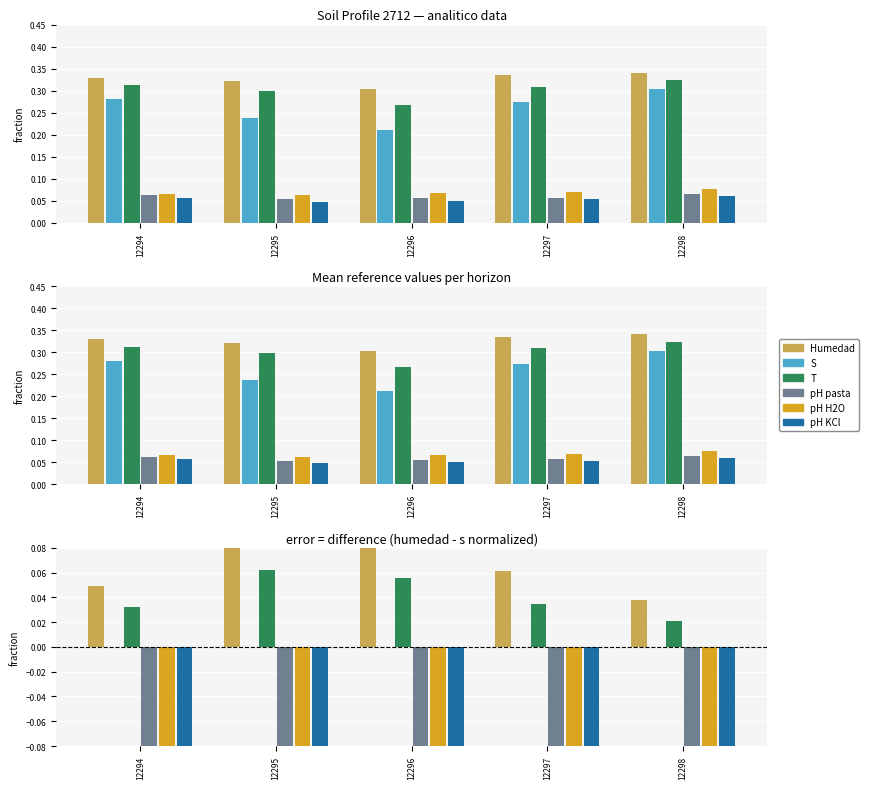

Does the chart contain stacked bars?

No